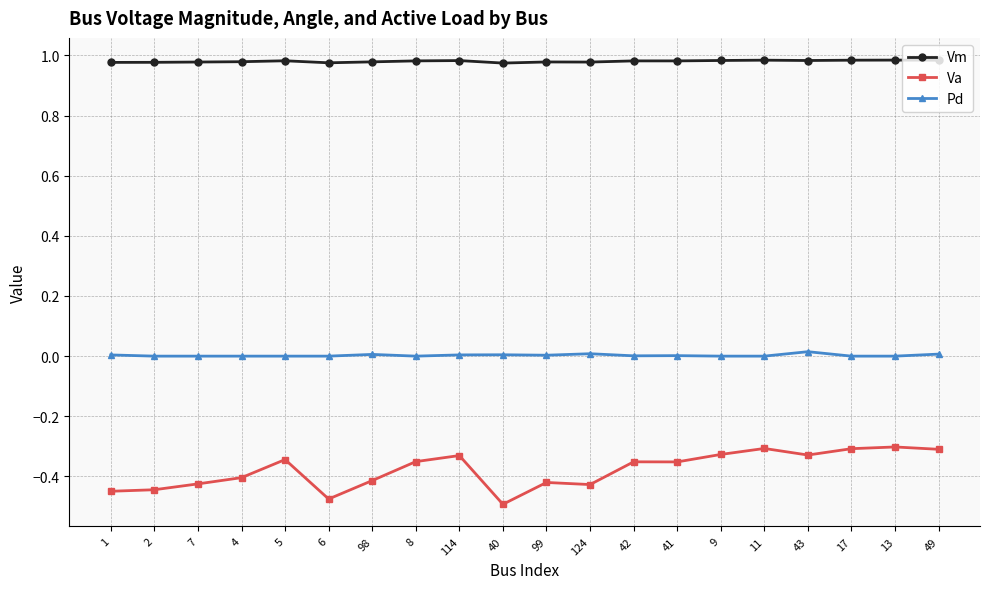

True or false: Vm has more than 2 points higher than both neighbors.

True